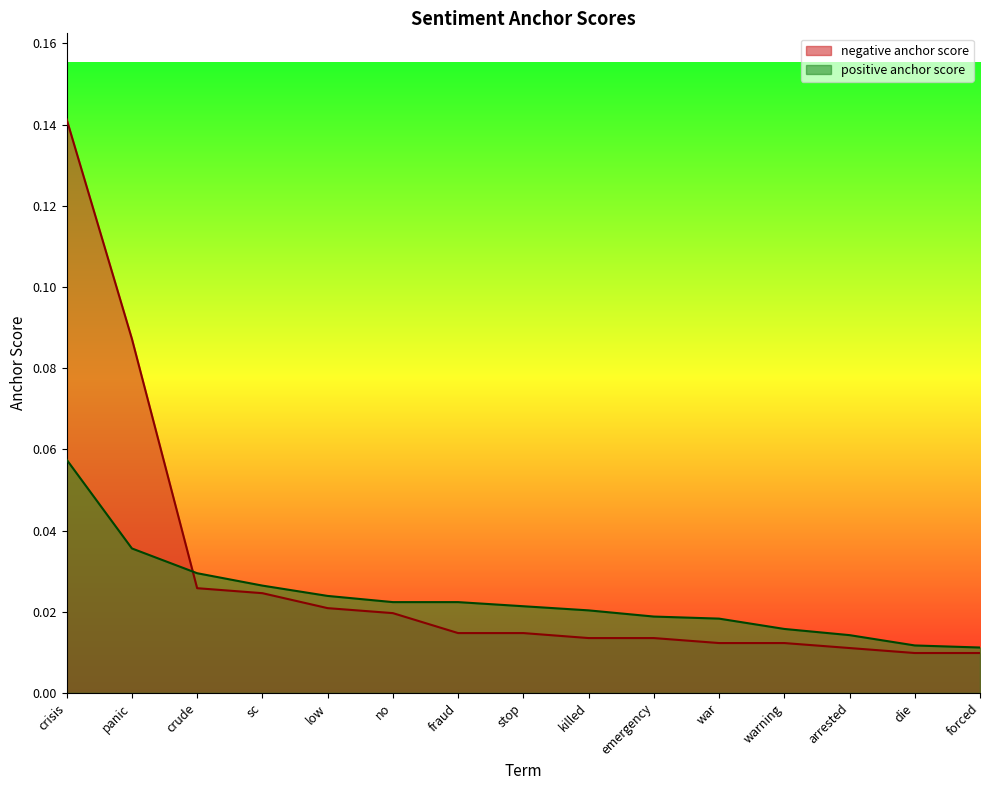

What is the difference between the maximum and minimum values in the negative anchor score series?

0.1